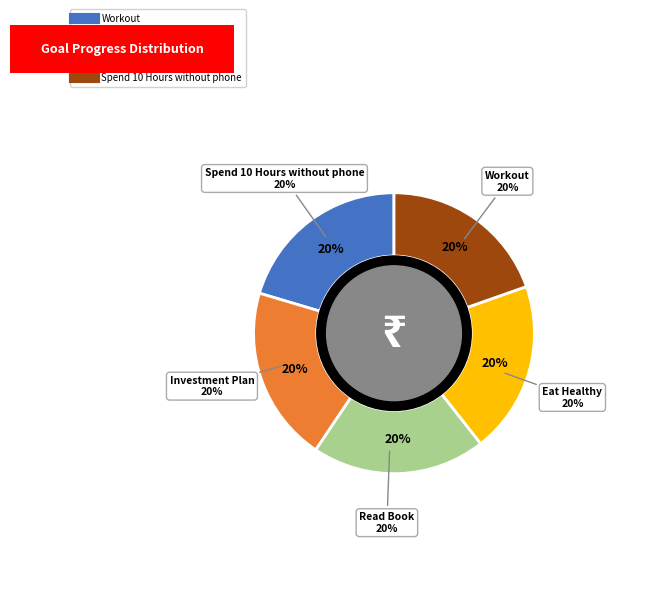

What is the largest slice in the pie chart?

Workout